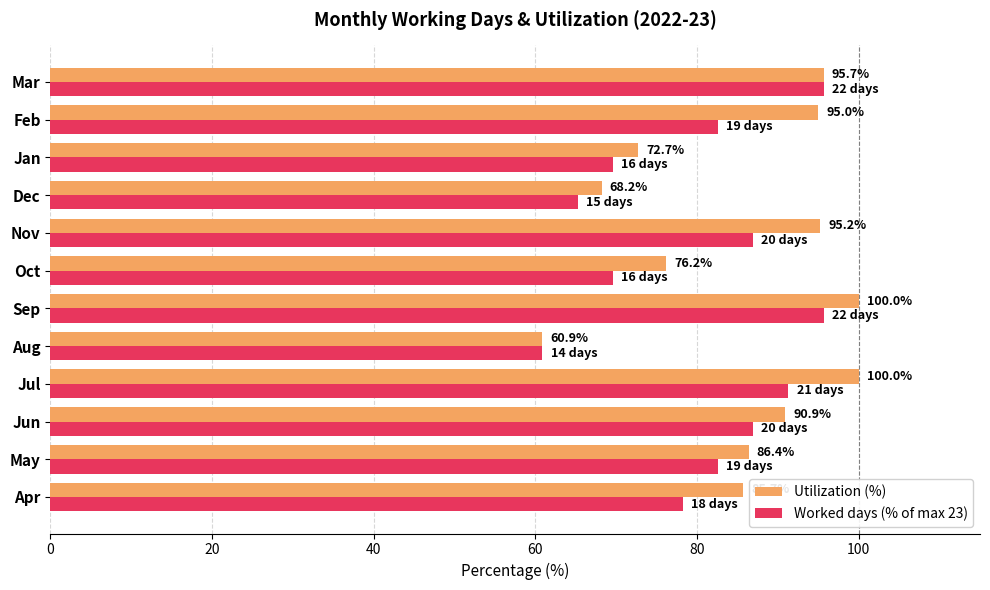

What is the highest value of the Utilization (%) series?

100.0